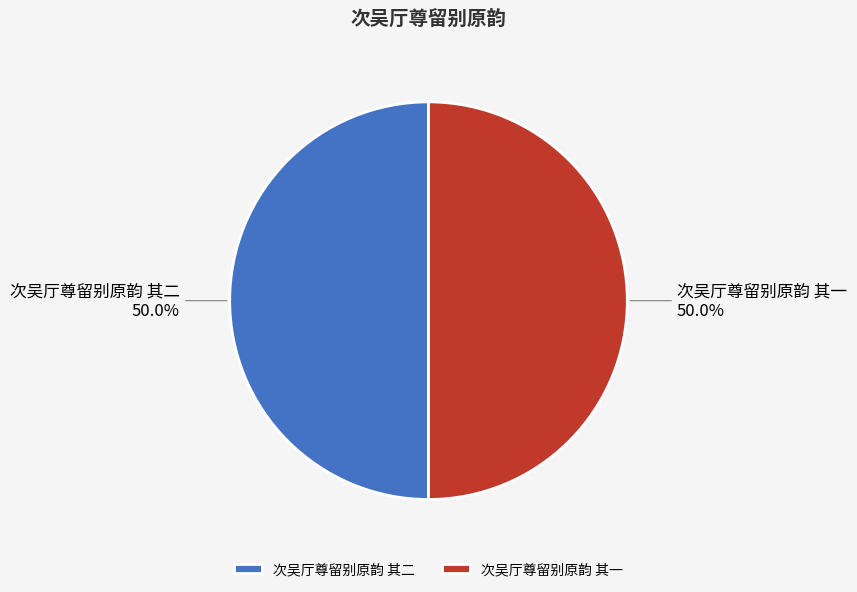

What is the total percentage of 次吴厅尊留别原韵 其二 and 次吴厅尊留别原韵 其一?

100.0%